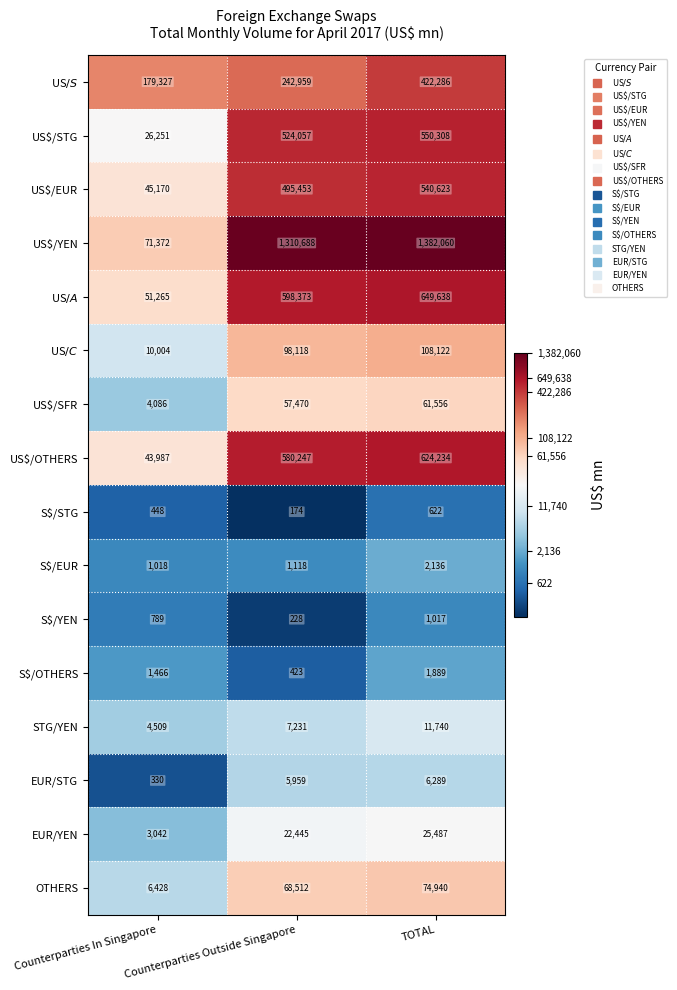

What is the average value of the US$/SFR series?

41037